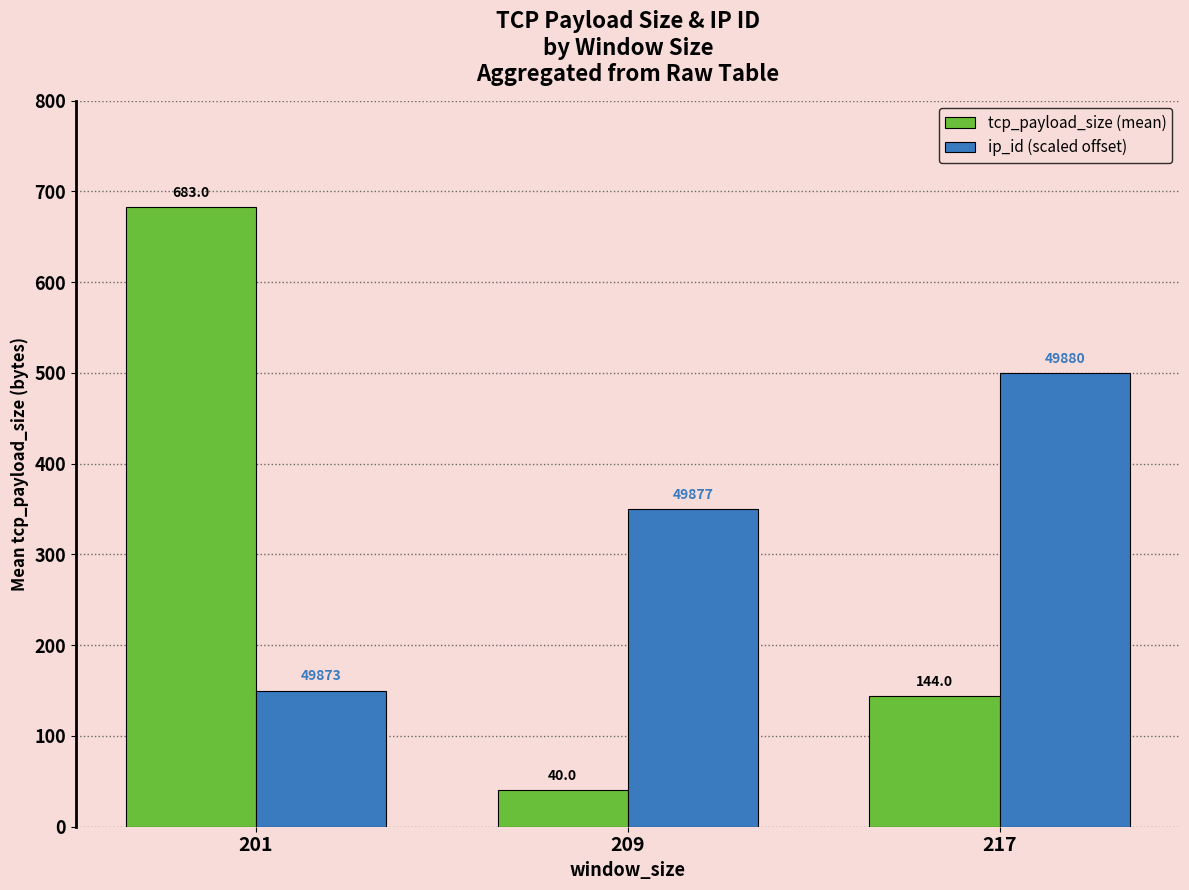

Which series changed the most between 209 and 217?

ip_id (scaled offset)